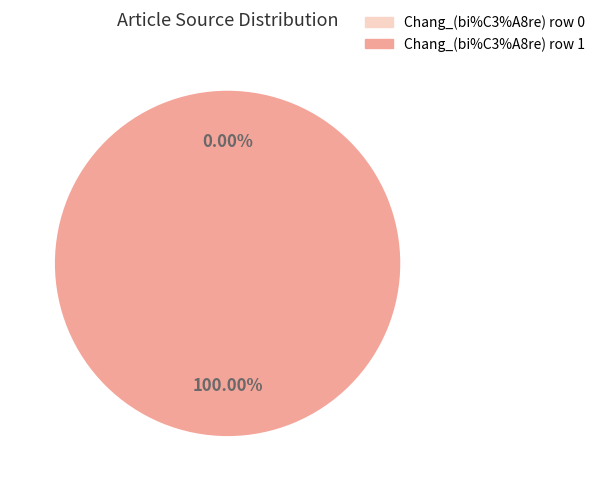

What percentage is the Chang_(bi%C3%A8re) row 1 slice, to the nearest percent?

100%